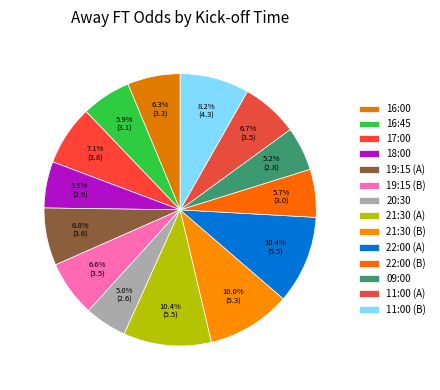

What is the smallest slice in the pie chart?

20:30